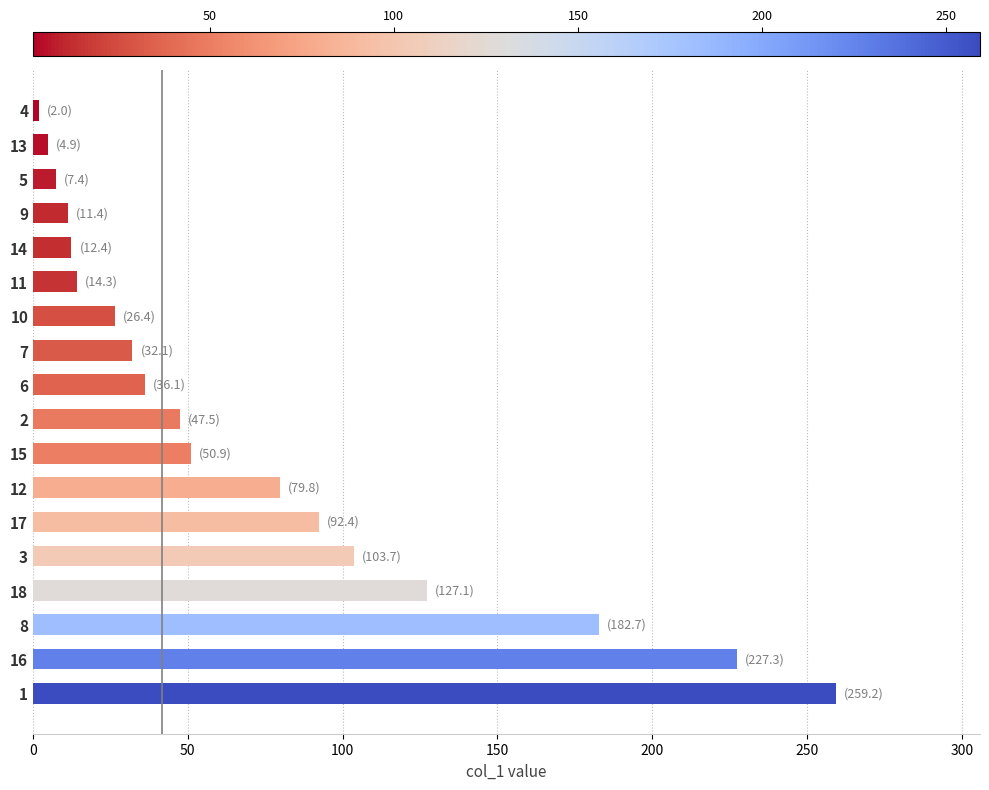

What is the sum of all values?

1317.6